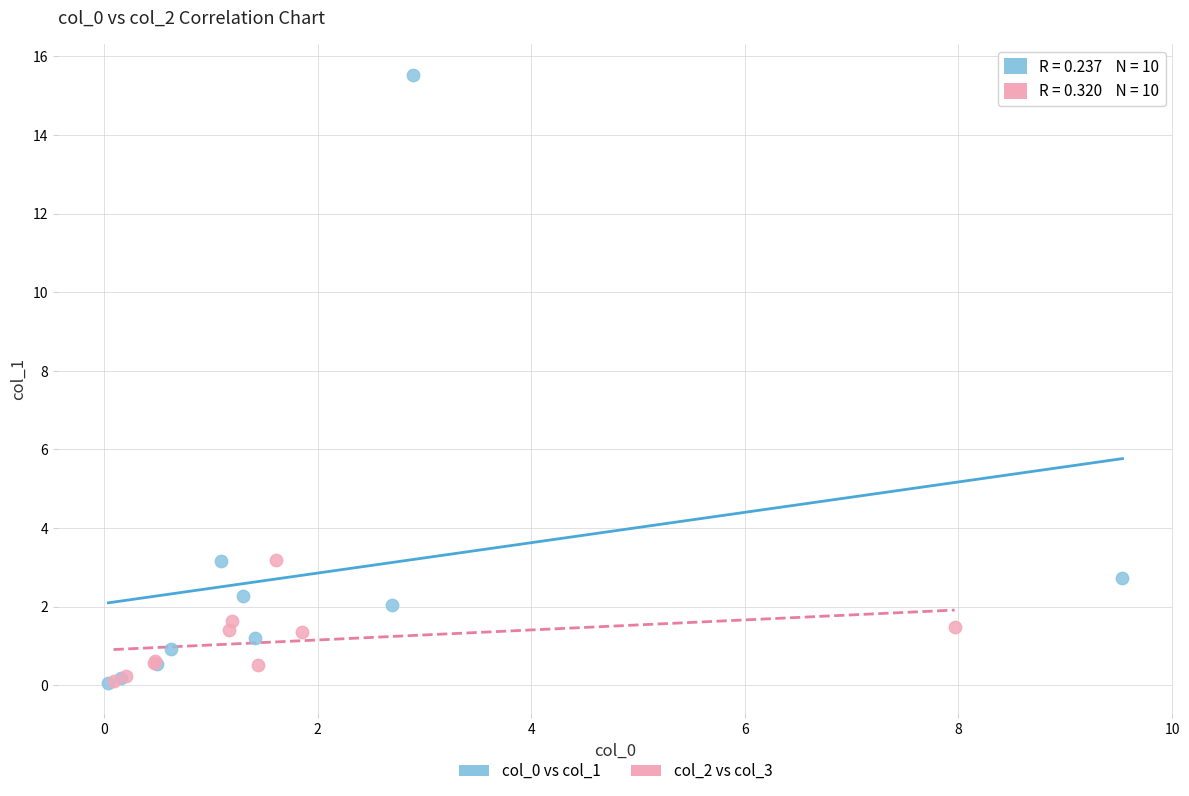

Which series contains the highest Y value?

col_0 vs col_1